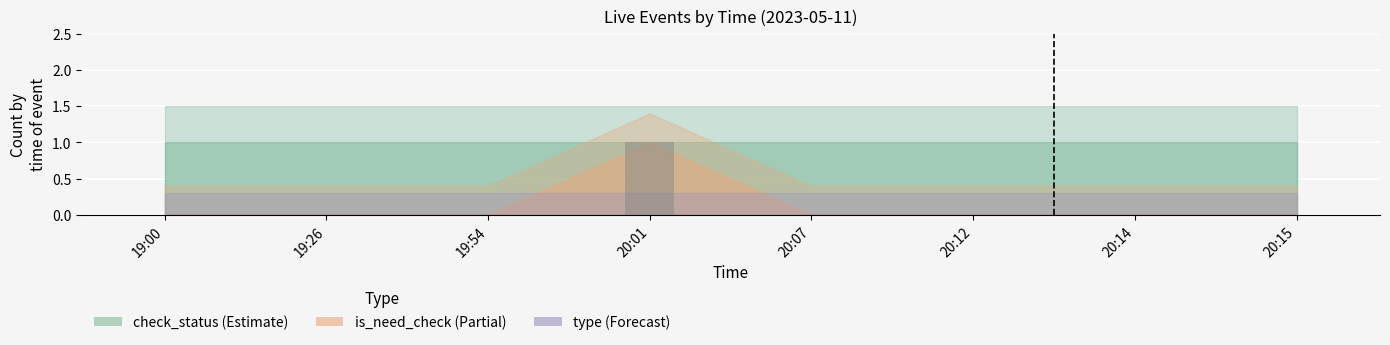

Which has a higher value, 20:01 or 20:12?

20:01